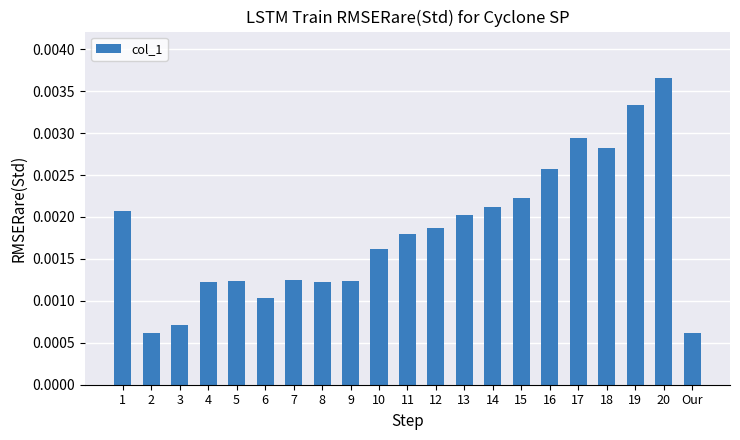

How many values are between 0 and 1?

21